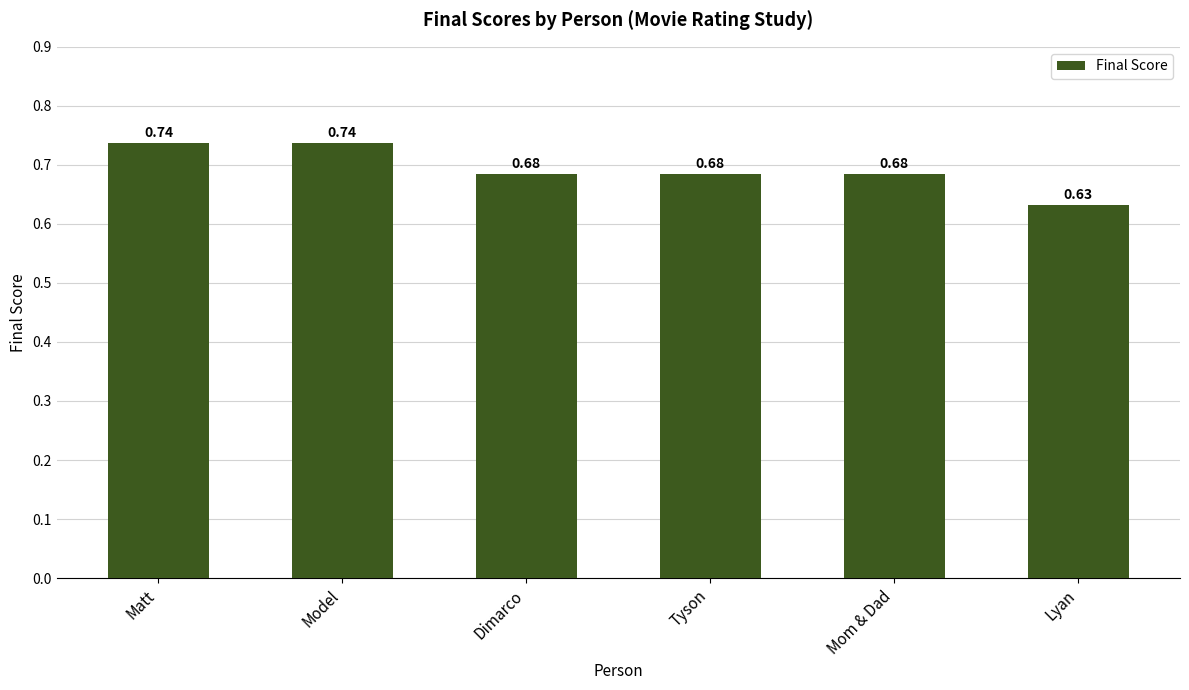

What is the label of the 1st bar from the left?

Matt